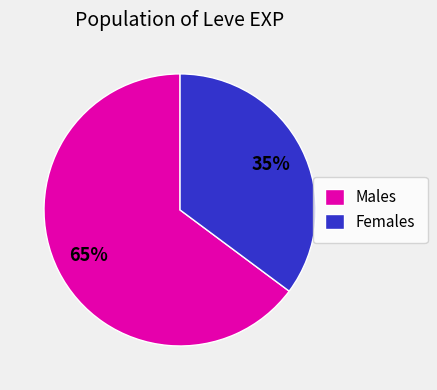

Between Females and Males, which is larger?

Males